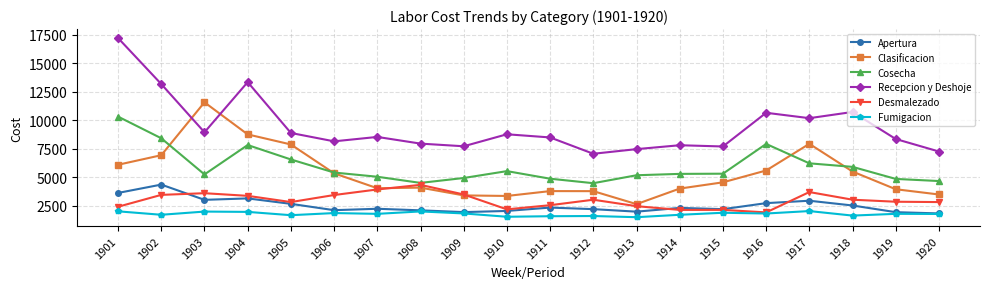

The Clasificacion series shows 3717.8 at 1916. True or false?

False